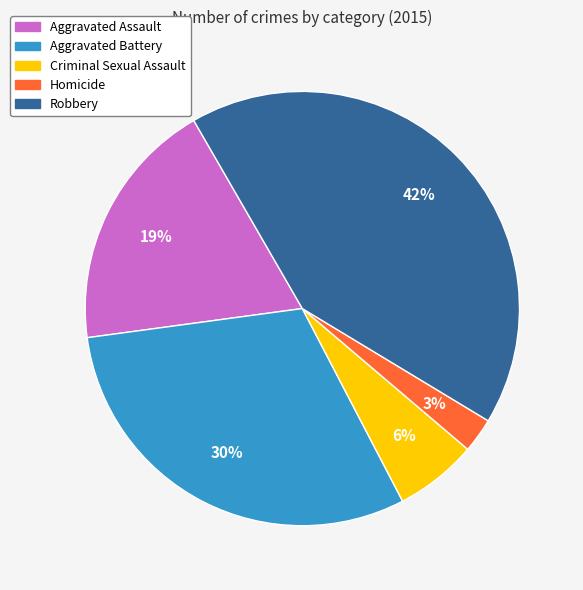

Rank the categories by value from highest to lowest.

Robbery, Aggravated Battery, Aggravated Assault, Criminal Sexual Assault, Homicide